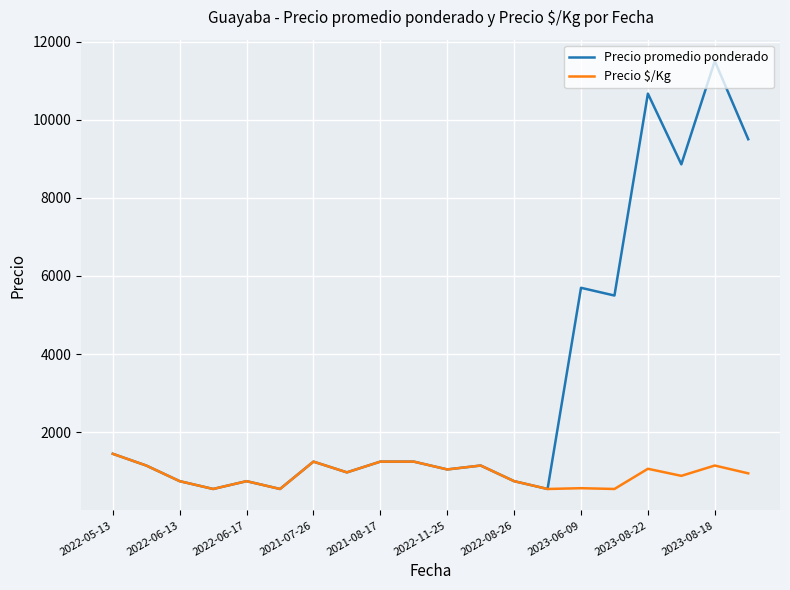

What is the maximum value shown in the chart?

11500